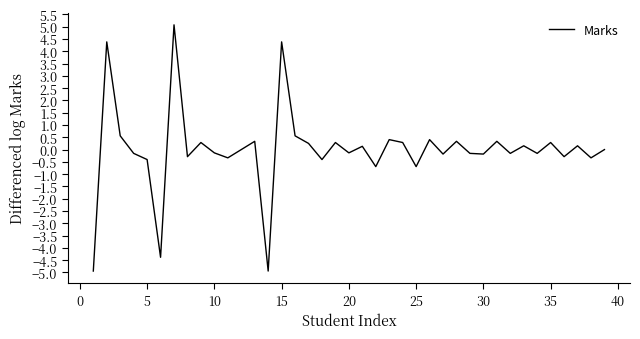

What is the difference between the maximum and minimum values?

10.0